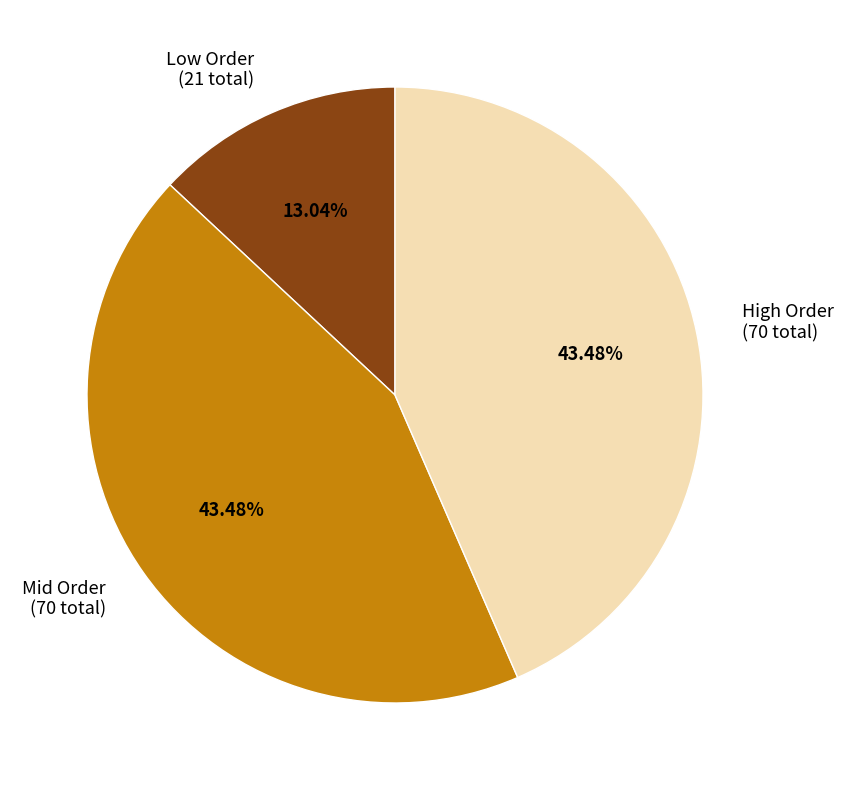

Count the number of slices in the pie.

3